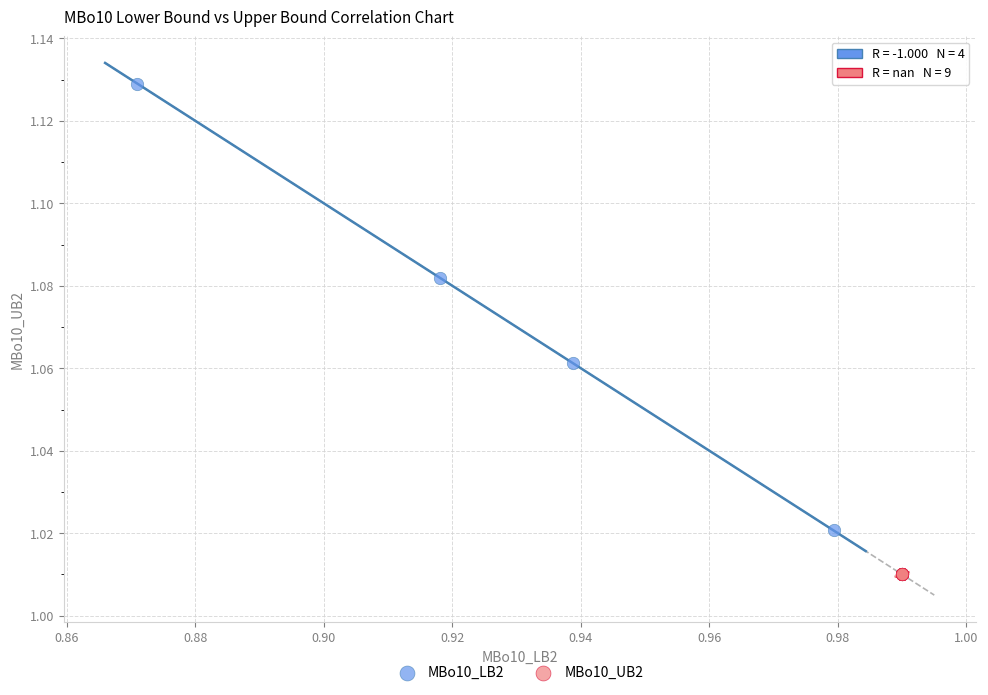

Which series reaches the minimum Y coordinate?

MBo10_UB2